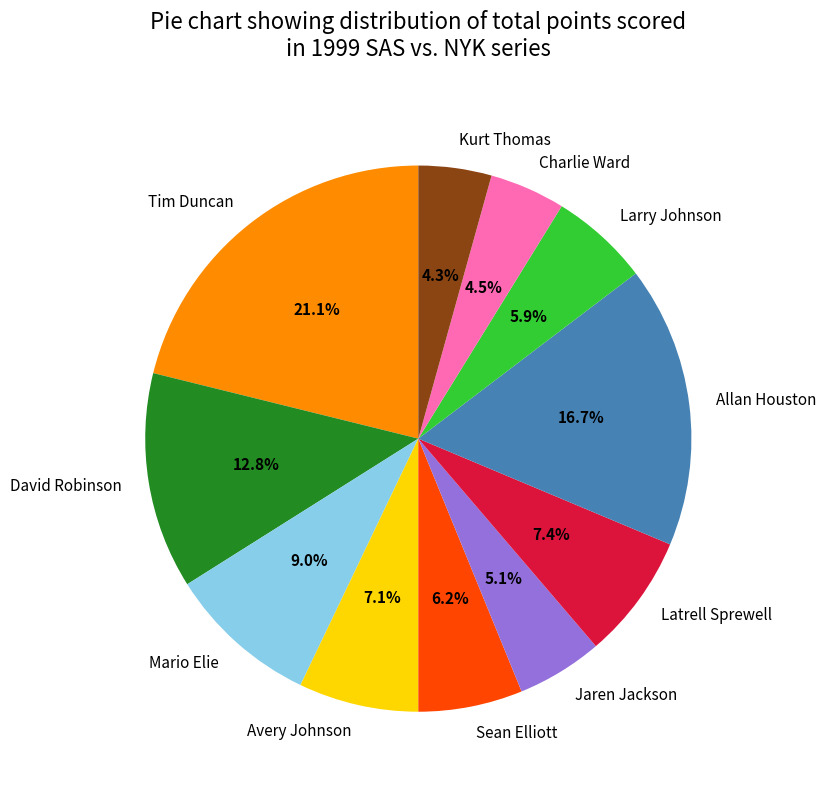

The David Robinson slice represents 1% of the pie. True or false?

False